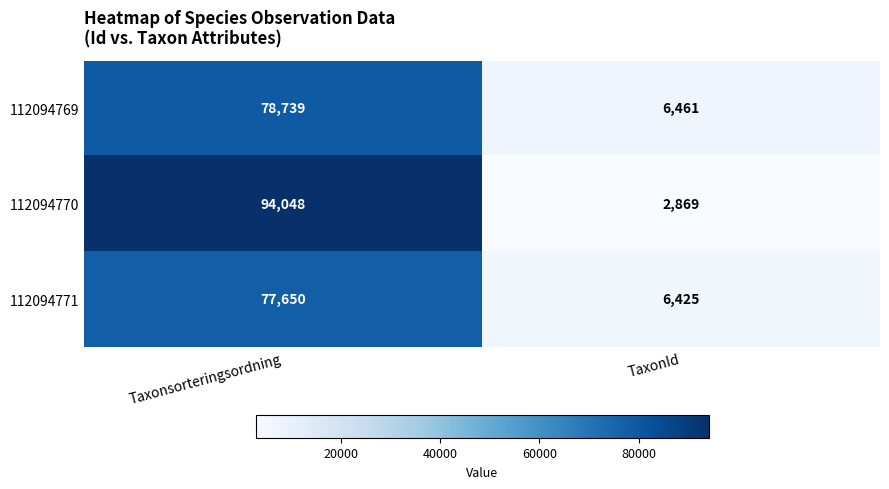

At which label is 112094770 closest to 48458?

TaxonId